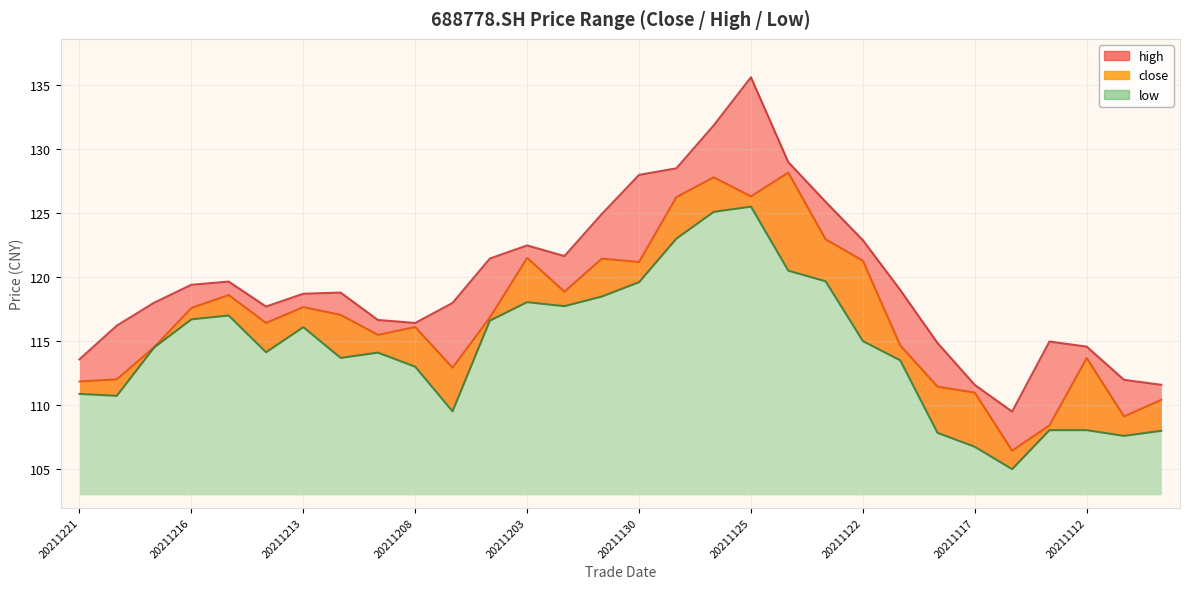

What are all the series names shown in the legend?

close, high, low